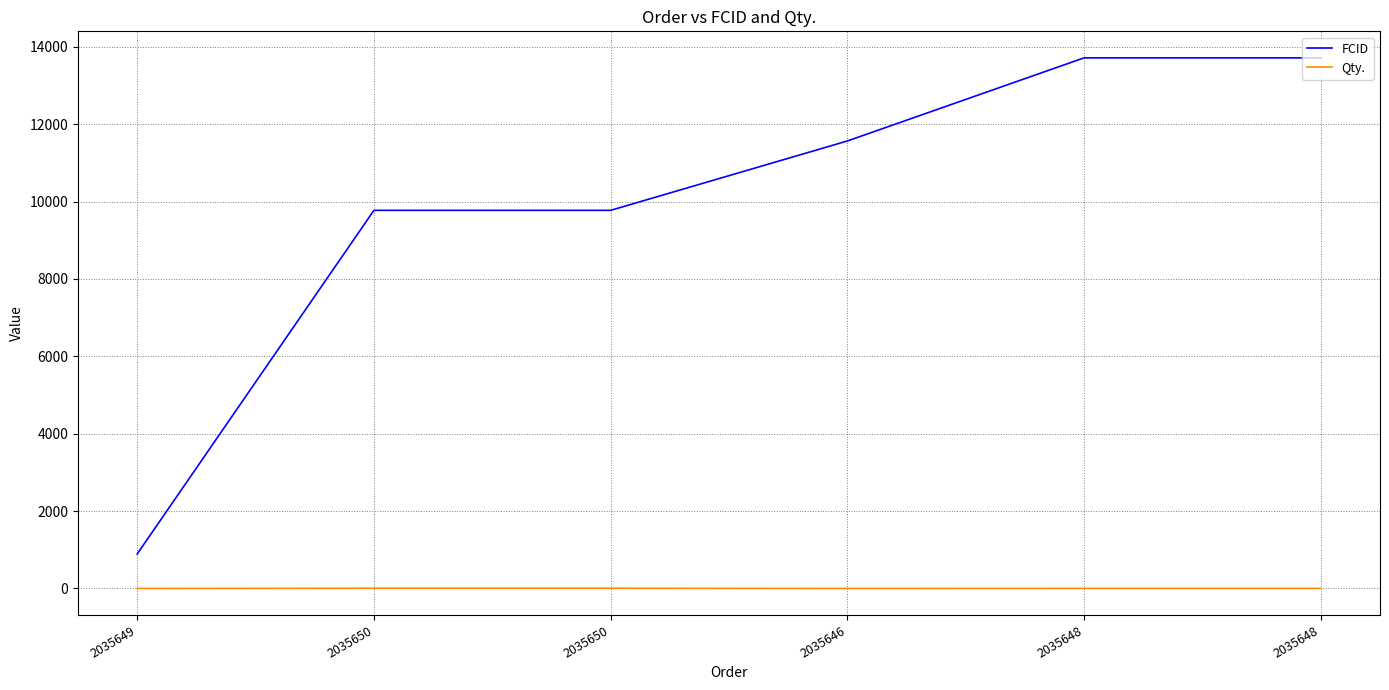

How many lines are shown in the chart?

2